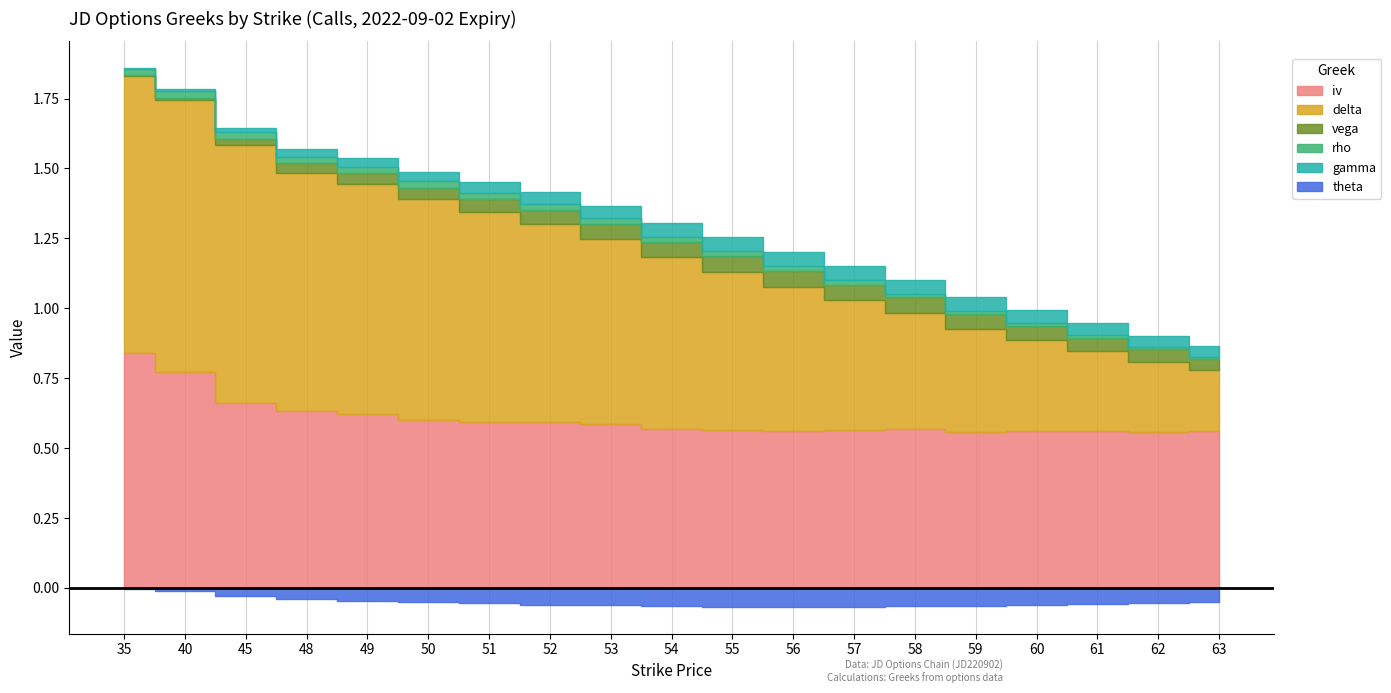

True or false: iv and gamma intersect in this chart.

False